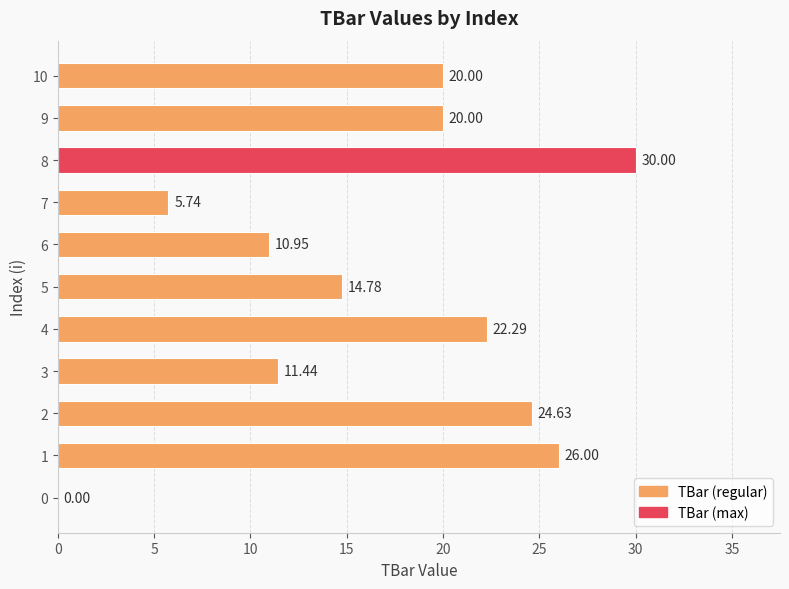

Does the chart contain stacked bars?

No